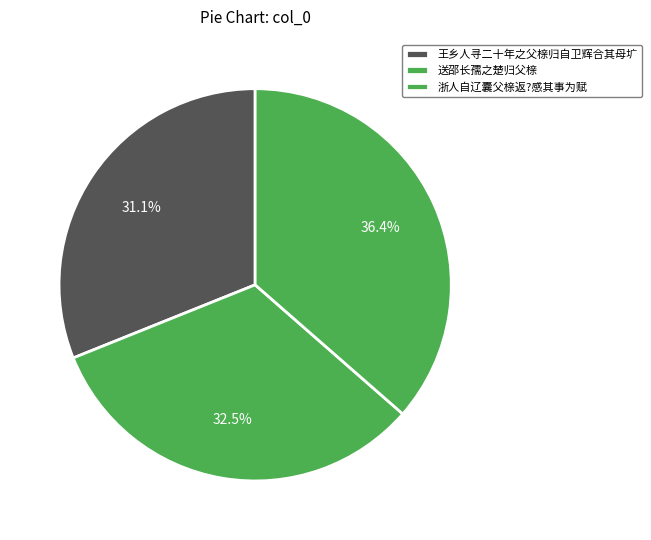

Is 王乡人寻二十年之父榇归自卫辉合其母圹 the majority of the pie?

No